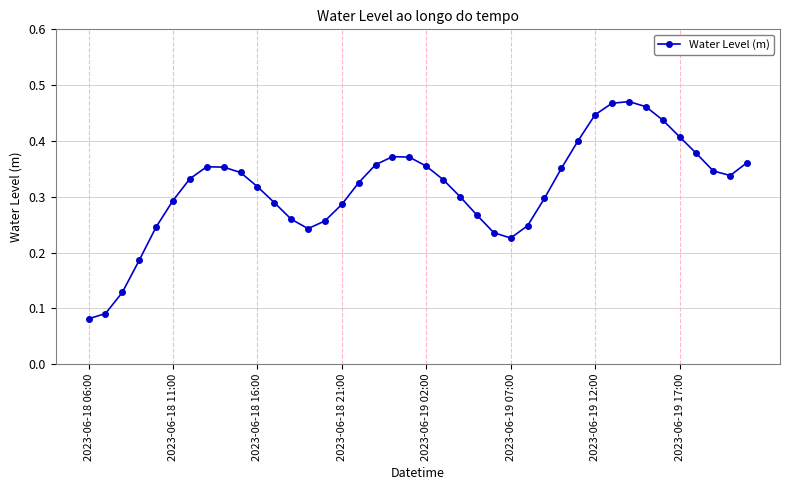

How many points are lower than both their immediate neighbors (excluding endpoints)?

3